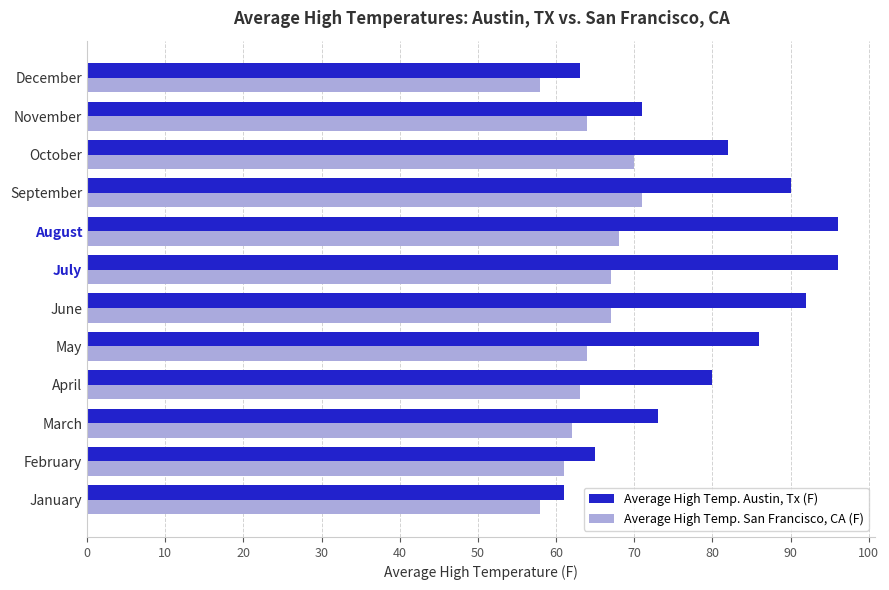

What is the total value across all series at October?

152